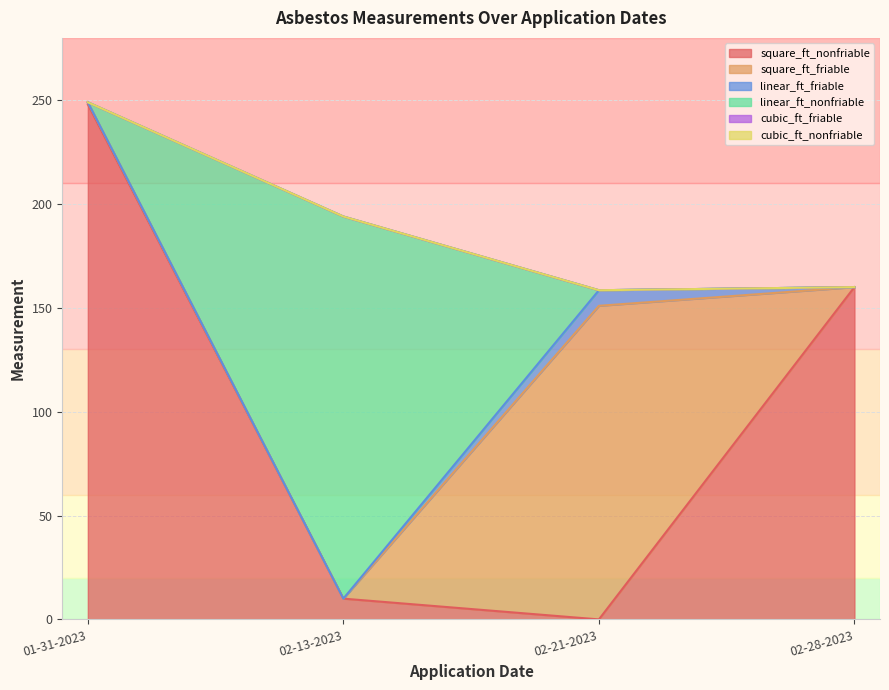

The value of linear_ft_nonfriable at 02-13-2023 is 315.1. True or false?

False